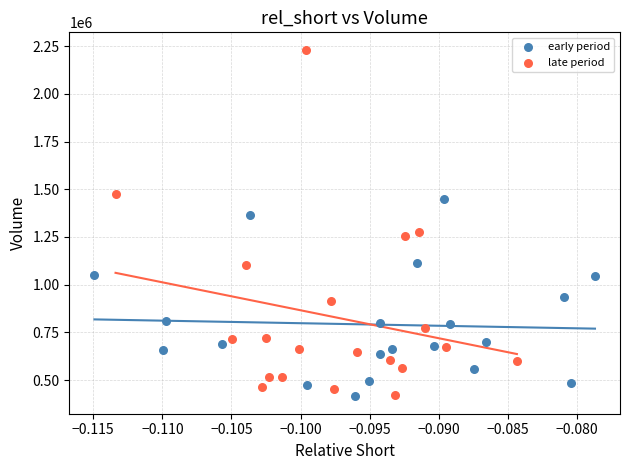

Which series has the widest spread of Y values?

late period